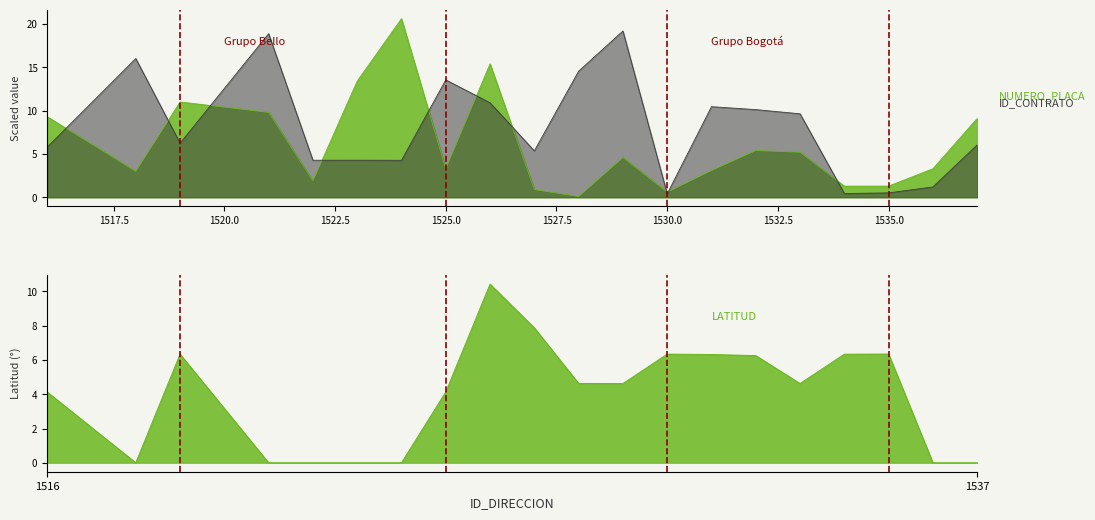

What is the difference between the NUMERO_PLACA values at 1518 and 1530?

2.4